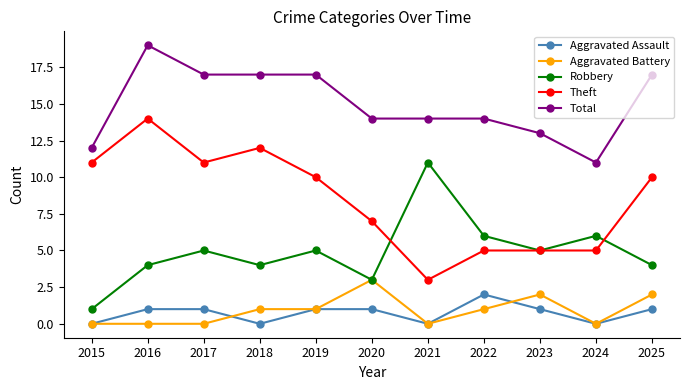

What are all the series names shown in the legend?

Aggravated Assault, Aggravated Battery, Robbery, Theft, Total